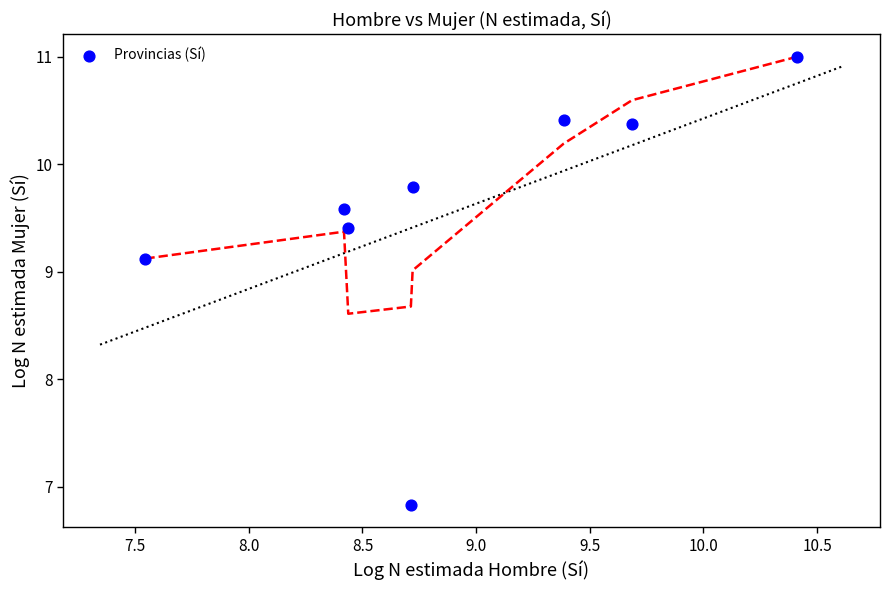

What Y value in the scatter plot is closest to 8?

9.1